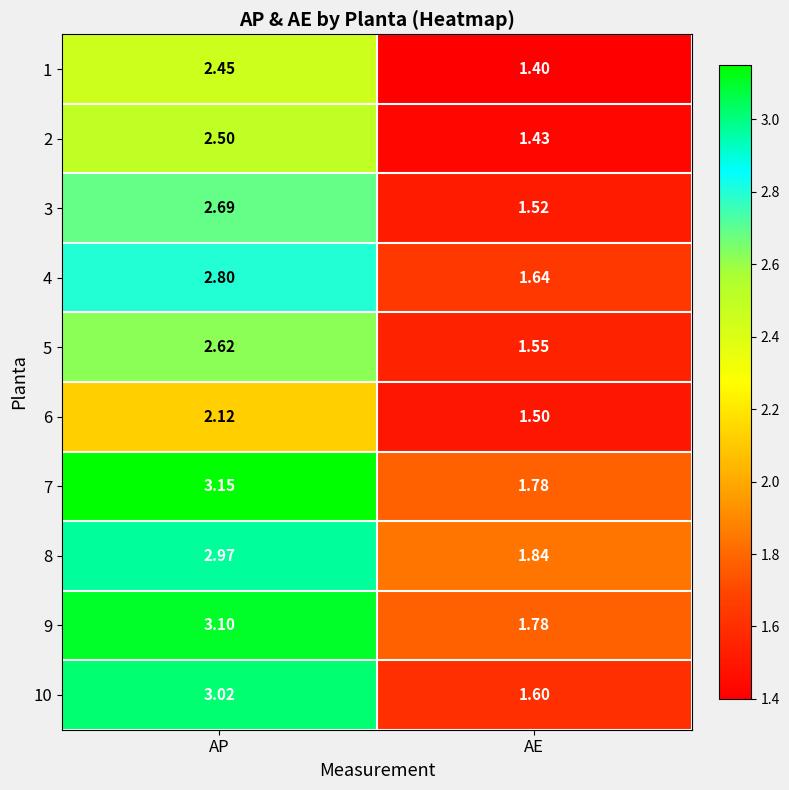

How many categories are shown in the chart?

2